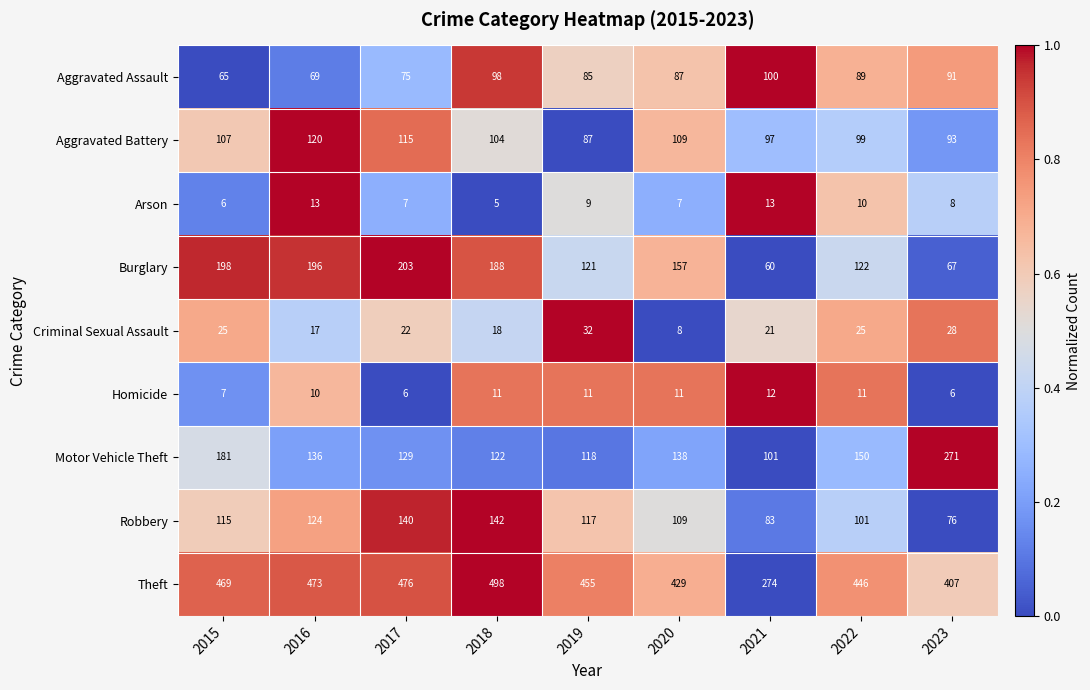

Which series has the largest range (max minus min)?

Theft